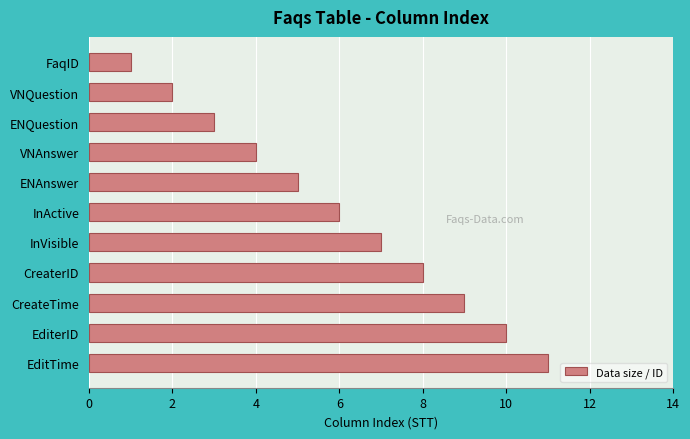

What is the minimum value shown in the chart?

1